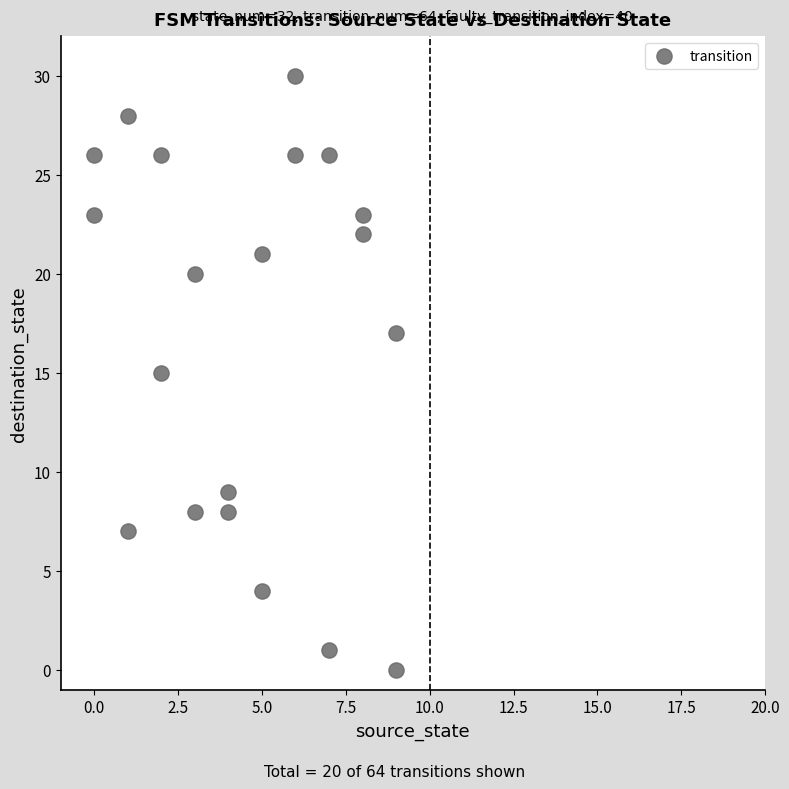

What is the range of X values (max minus min)?

9